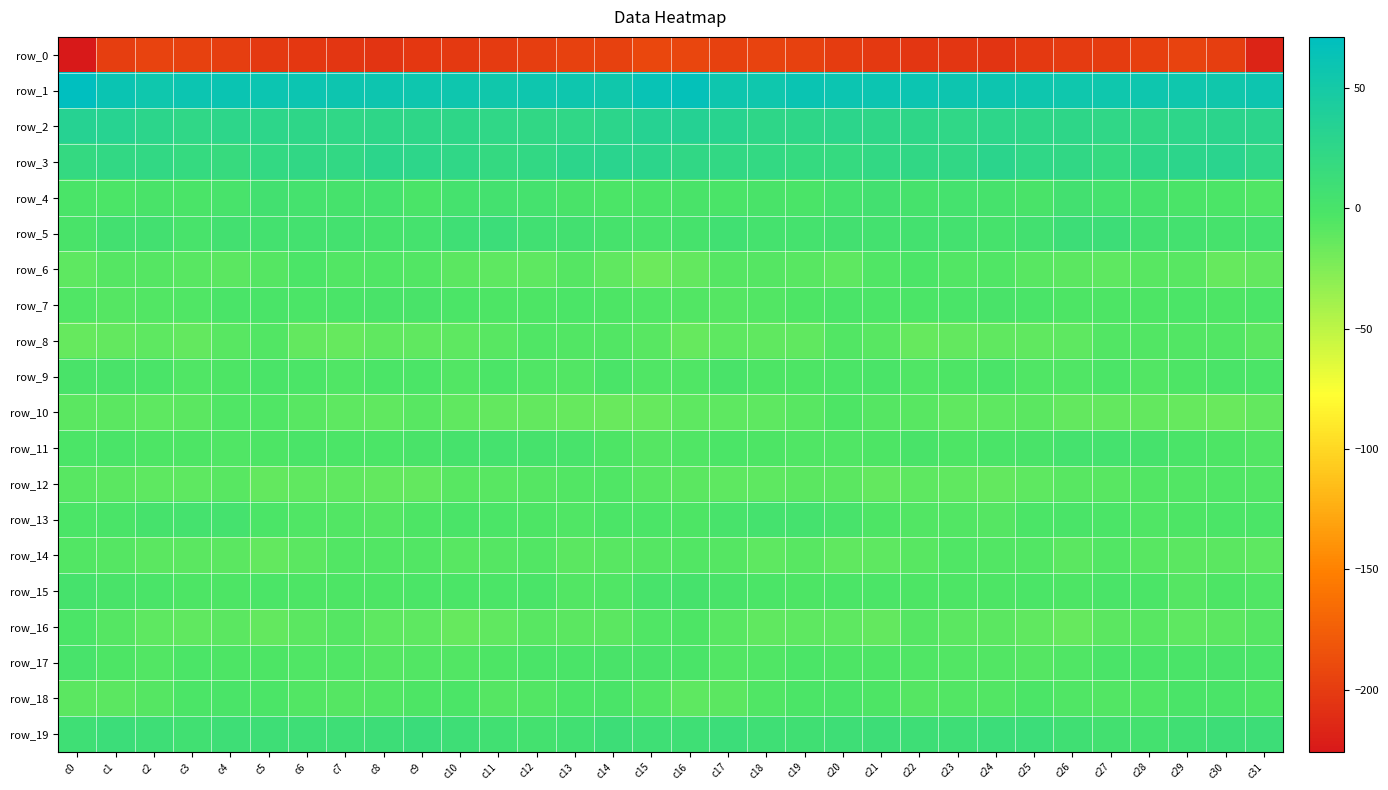

How many distinct data groups are displayed?

20